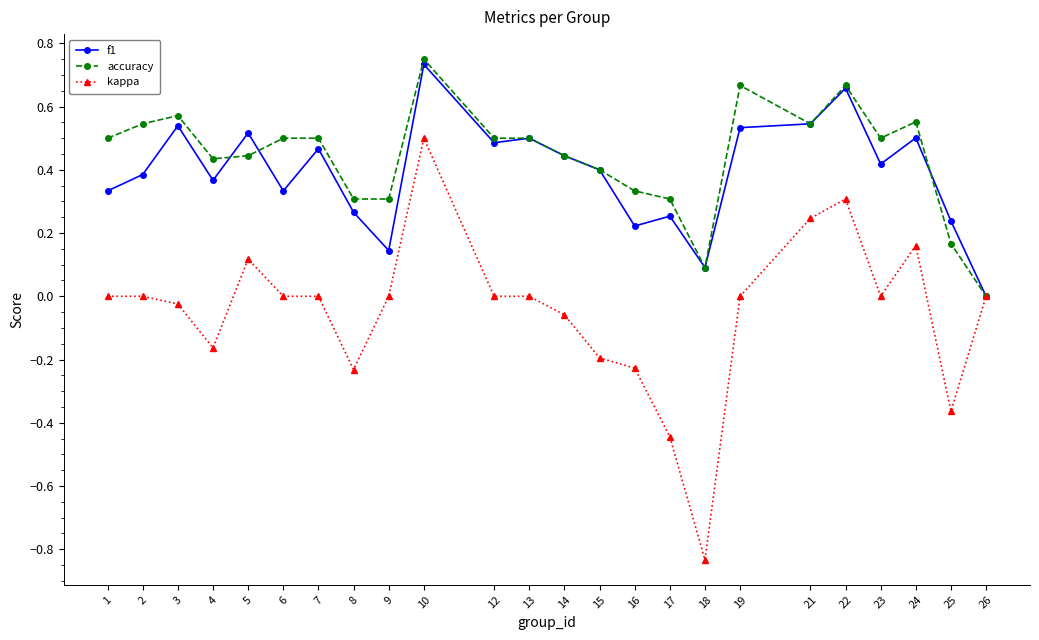

What is the difference between the maximum and second lowest values in the kappa series?

0.9